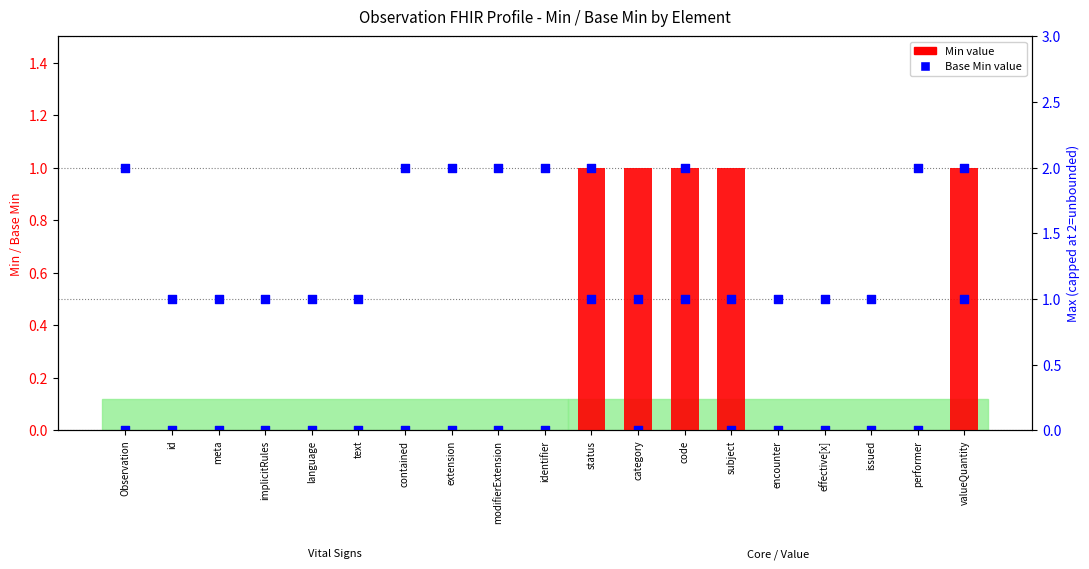

At which category is the sum across all series the highest?

Observation